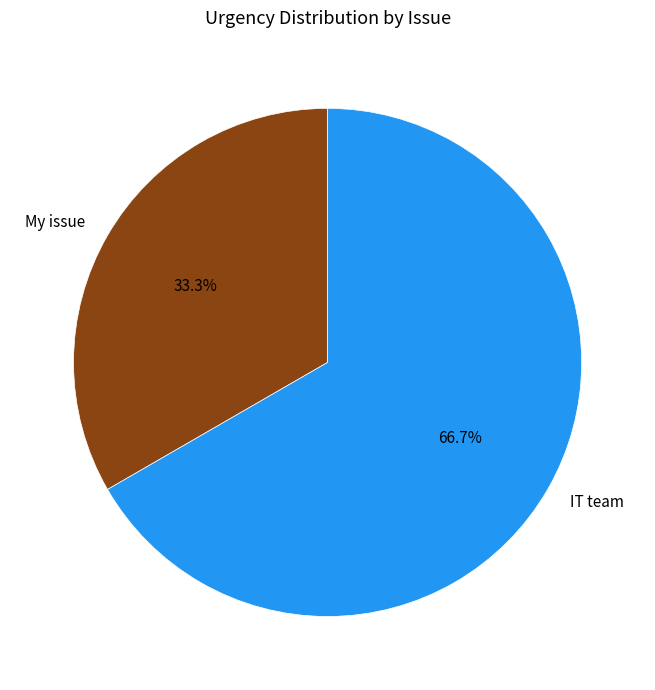

To the nearest percent, what is the combined percentage of IT team and My issue?

100%